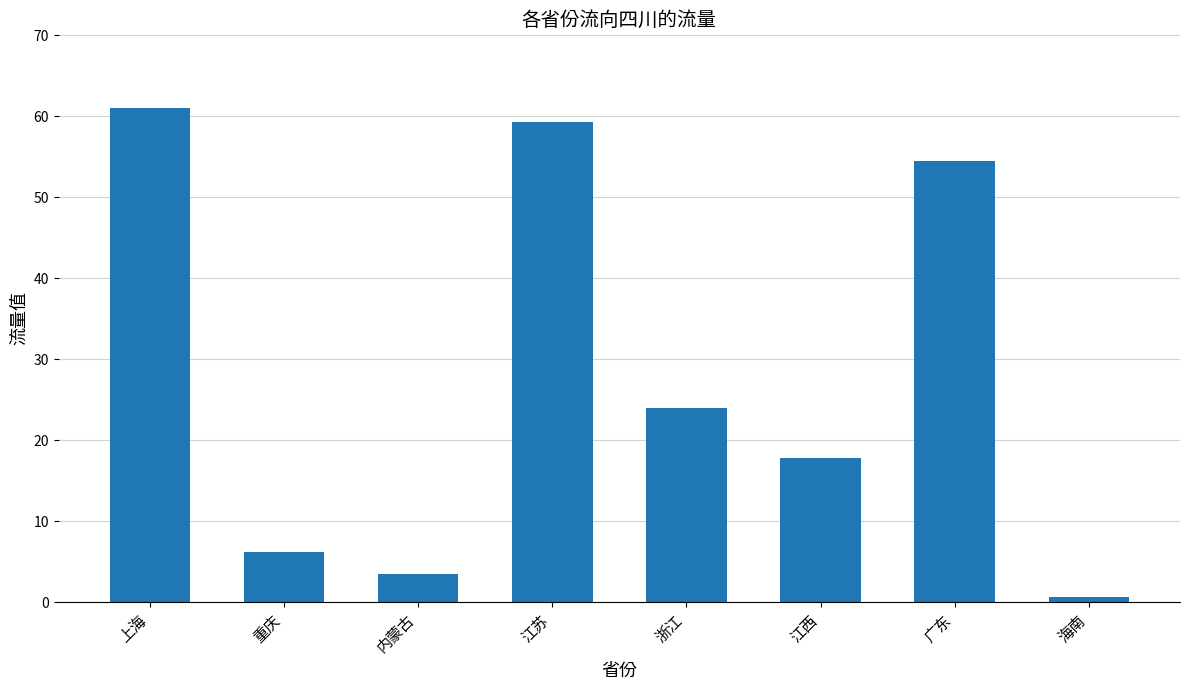

Is it true that the value at 江苏 is 59.3?

True